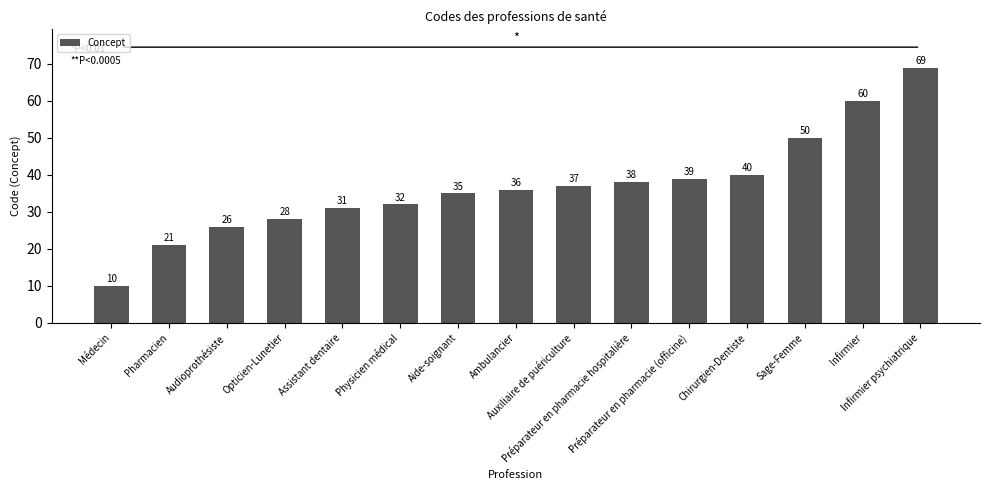

What is the smallest value displayed?

10